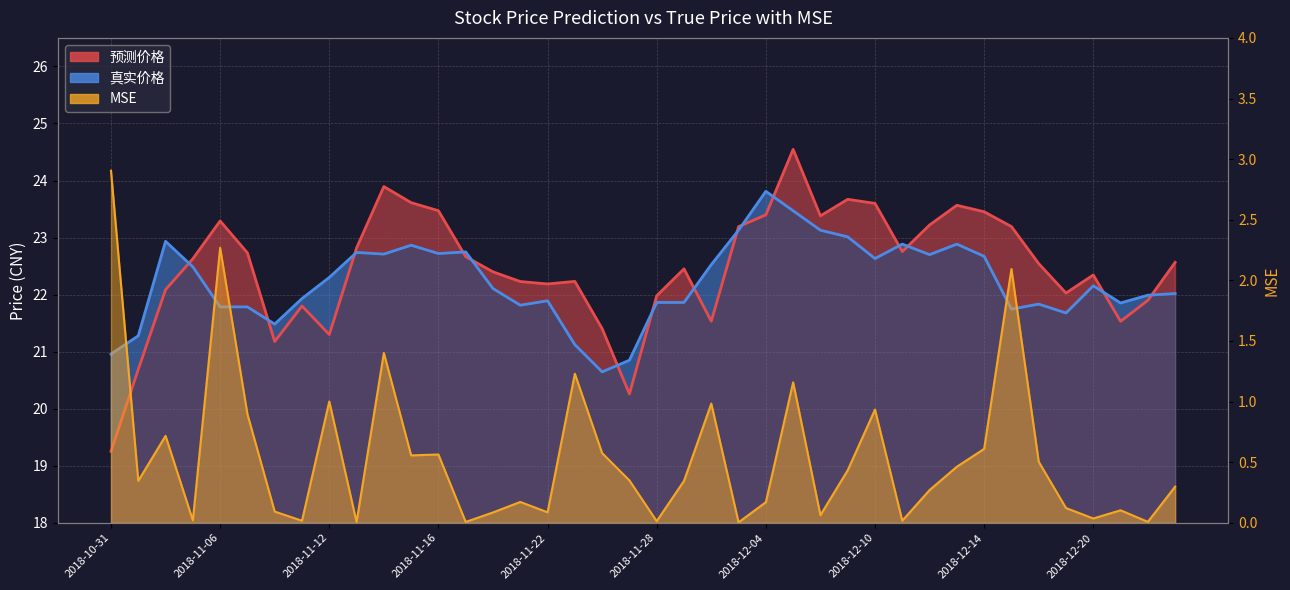

Is the value of 真实价格 at 39 greater than the value of 预测价格 at 23?

No